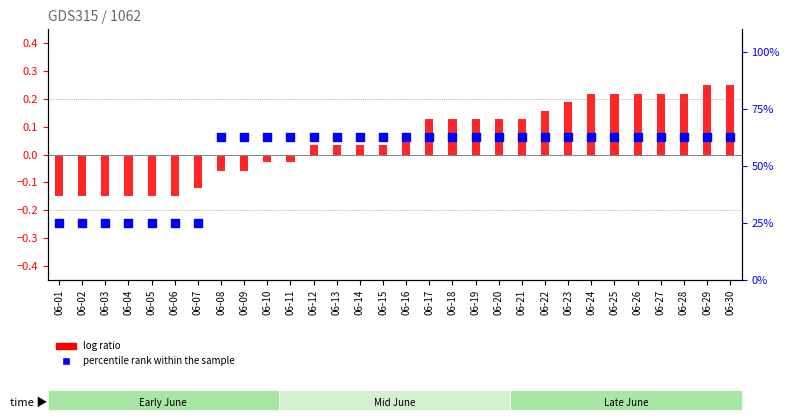

Is the value of log ratio at 06-18 greater than the value of percentile rank within the sample at 06-18?

No